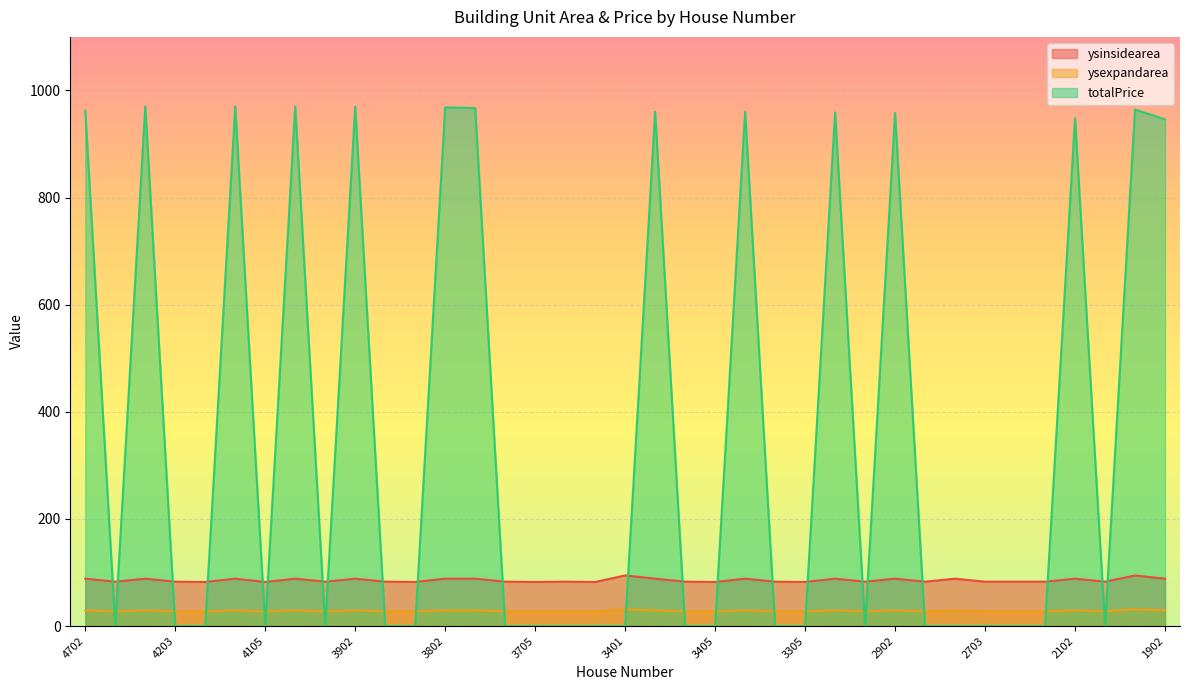

What is the maximum value for ysinsidearea?

94.5